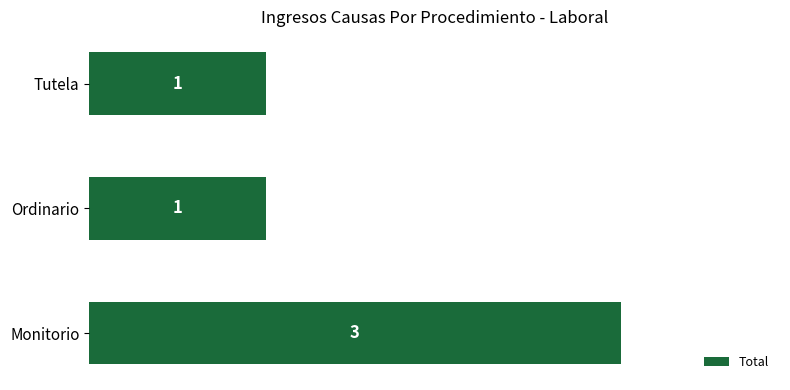

The chart shows a value of 1 at Monitorio. True or false?

False